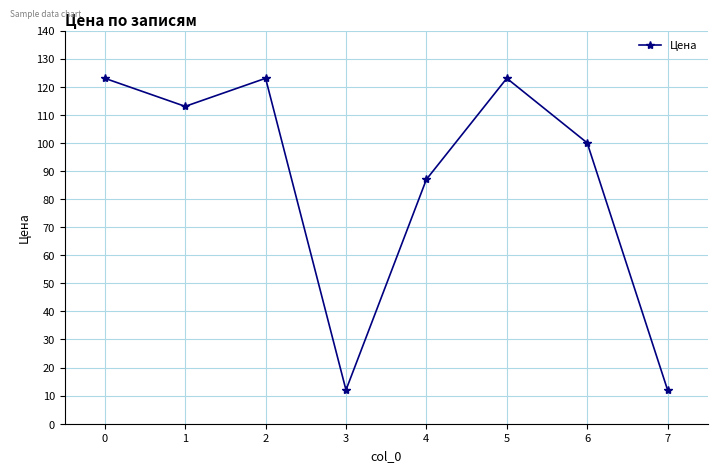

Count the number of data series in this chart.

1